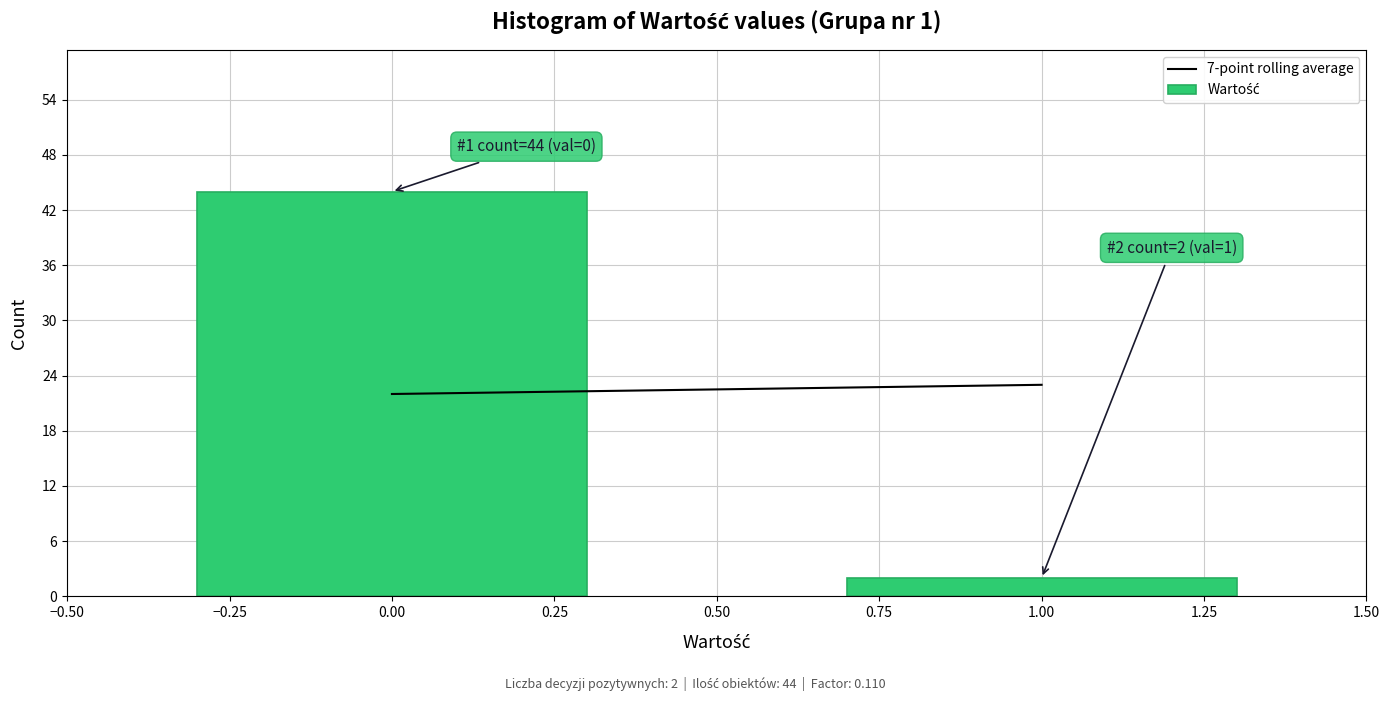

Reading left to right, what are all the values shown in this chart?

0.00=44	1.00=2